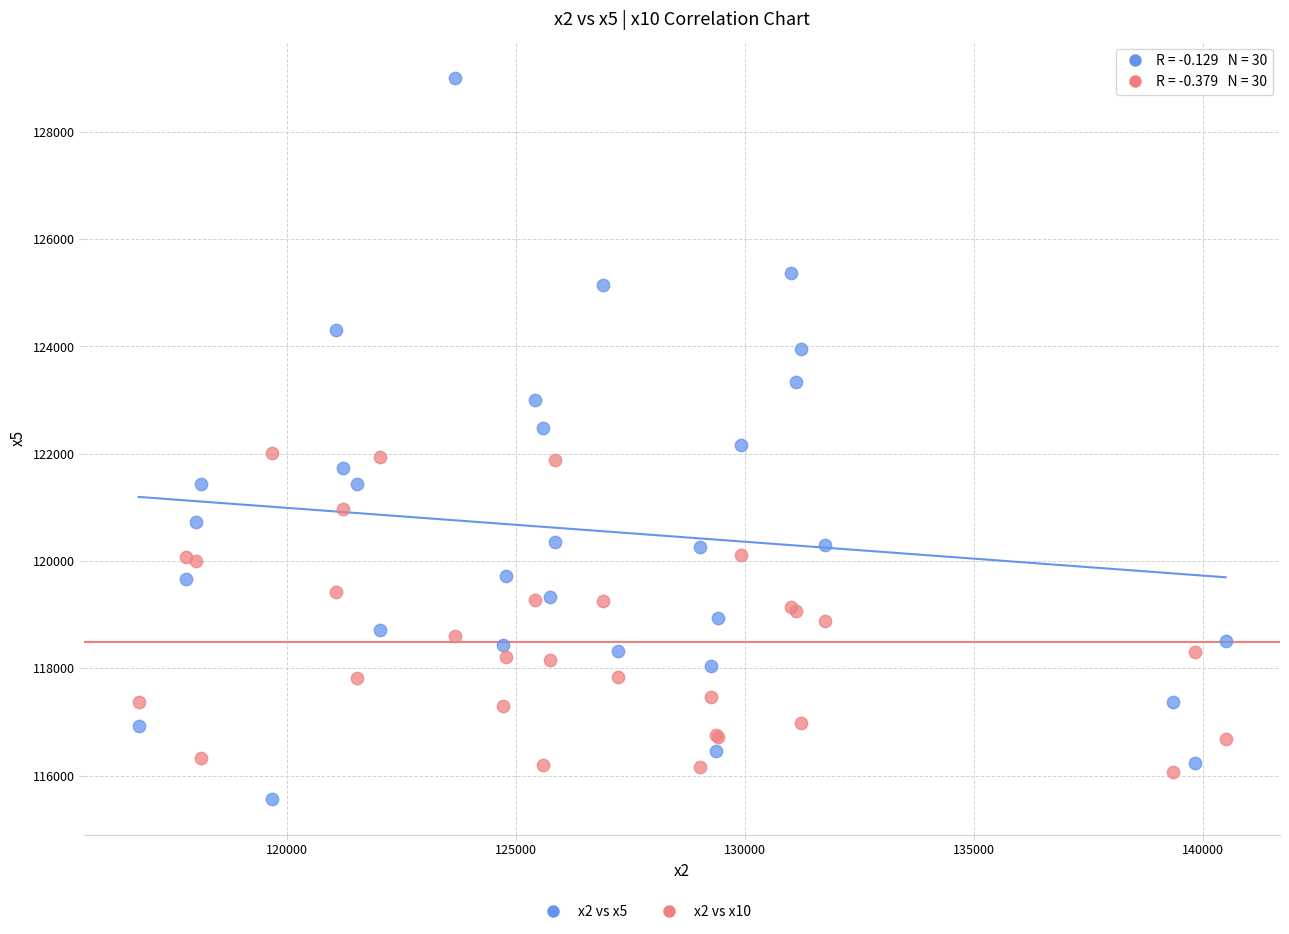

What is the X range (max minus min) for the scatter plot?

23737.3